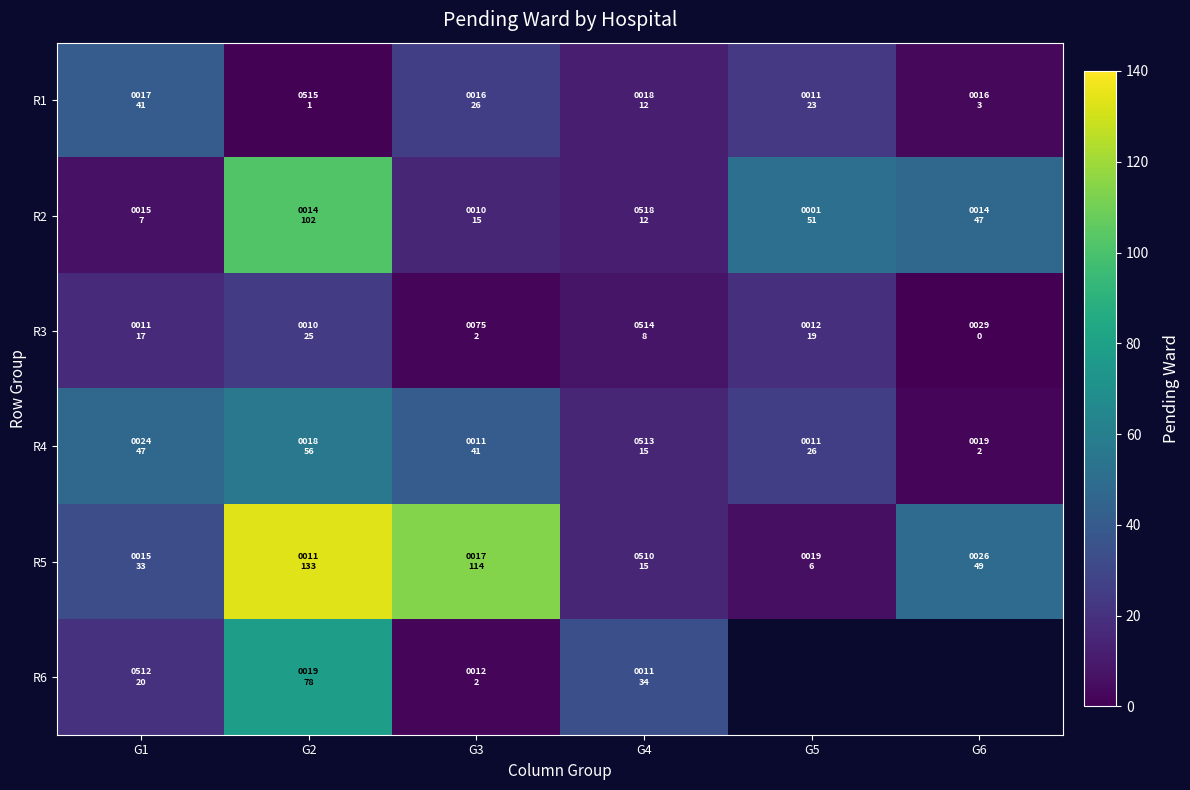

Is it true that R2 equals 102.0 at G2?

True